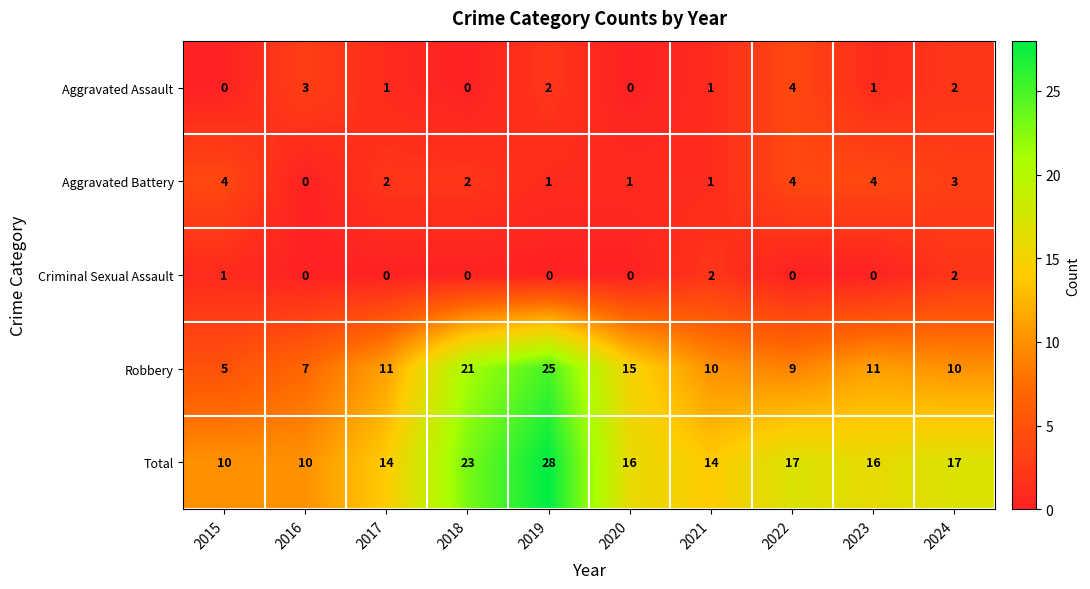

Which series has the largest total across all categories?

Total